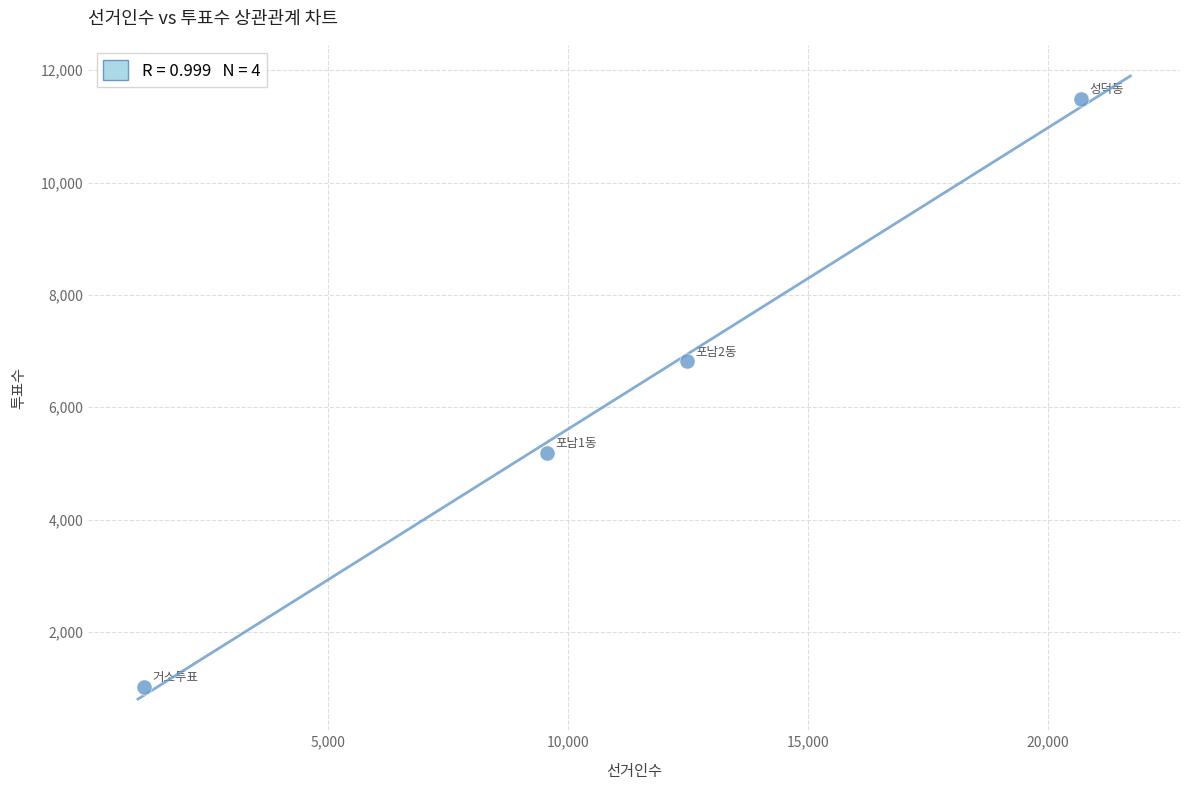

What Y value in the scatter plot is closest to 6262?

6818